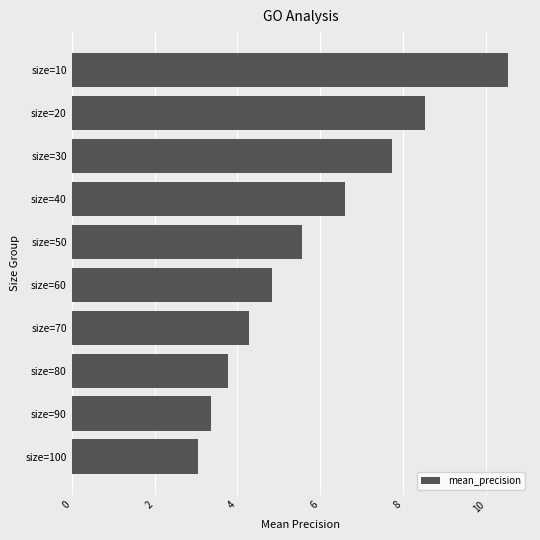

True or false: the data shows 10.5 at size=10.

True